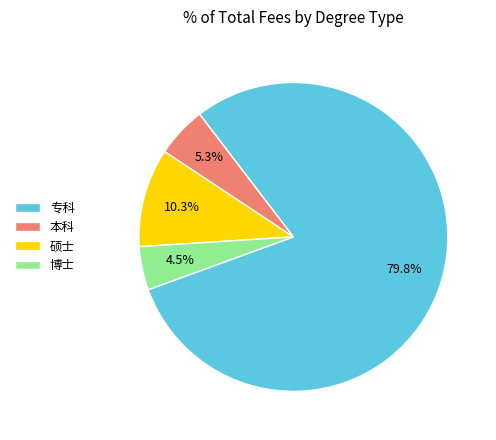

What is the smallest slice in the pie chart?

博士